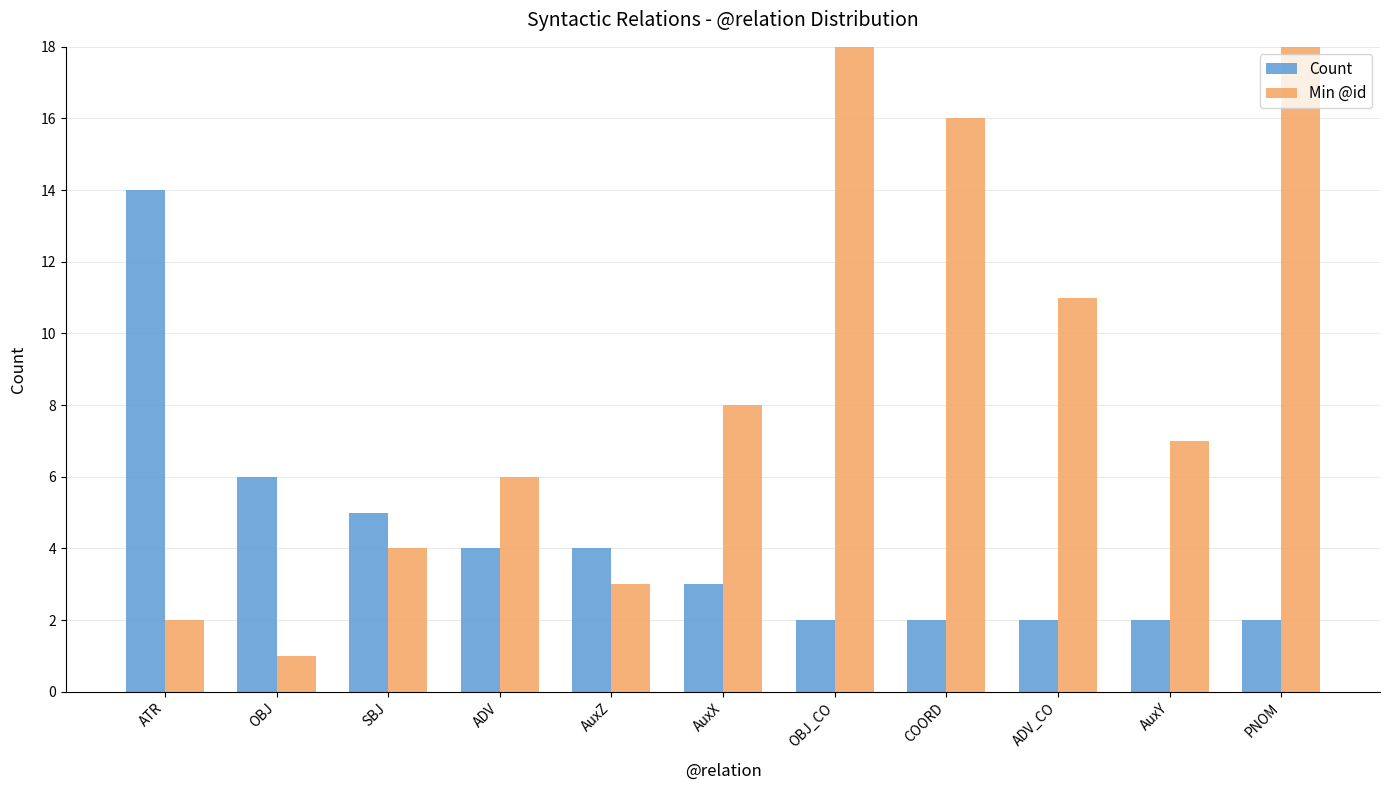

How many values in the Count series exceed 3?

5